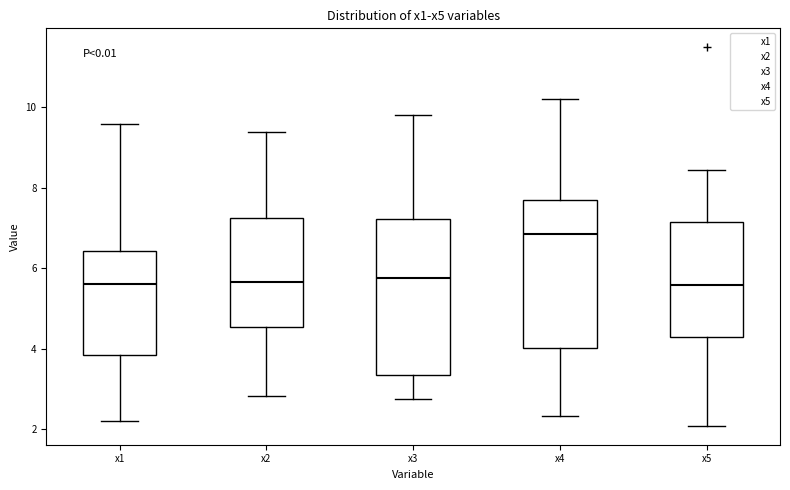

Which box has the highest median line?

x4